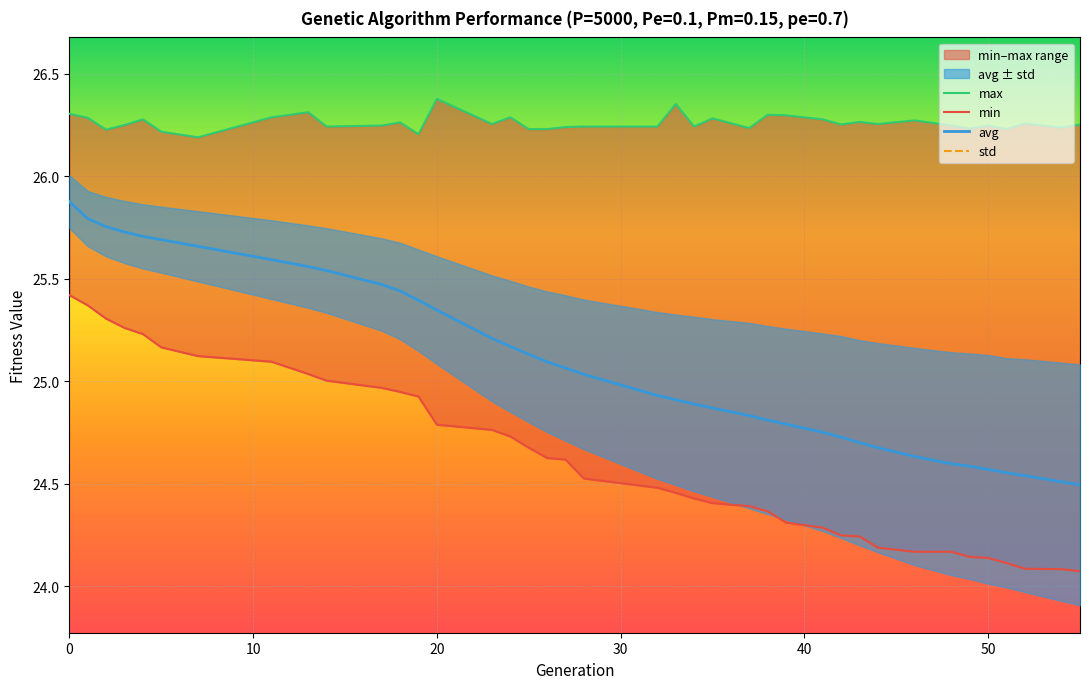

What is the difference between the second highest and second lowest values in the min series?

1.3